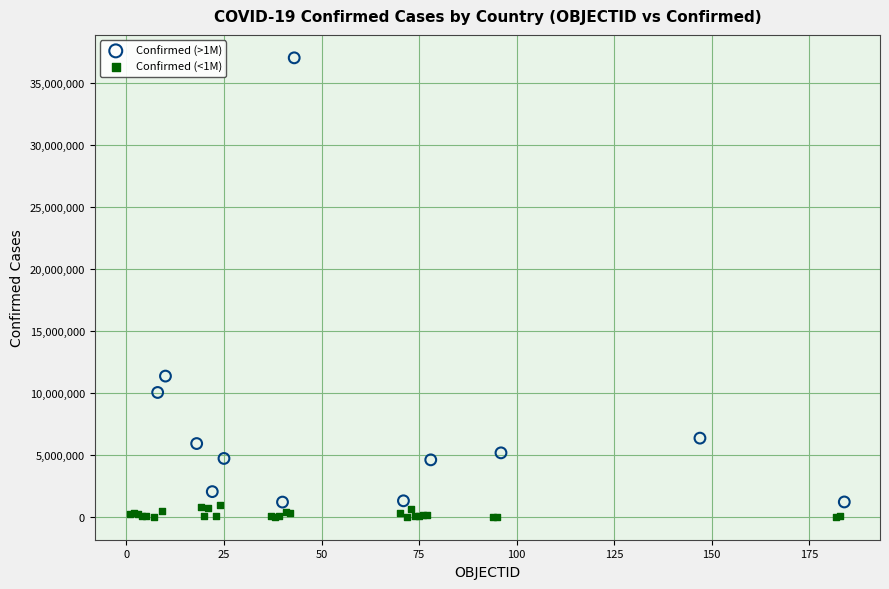

Which series contains the highest Y value?

Confirmed (>1M)